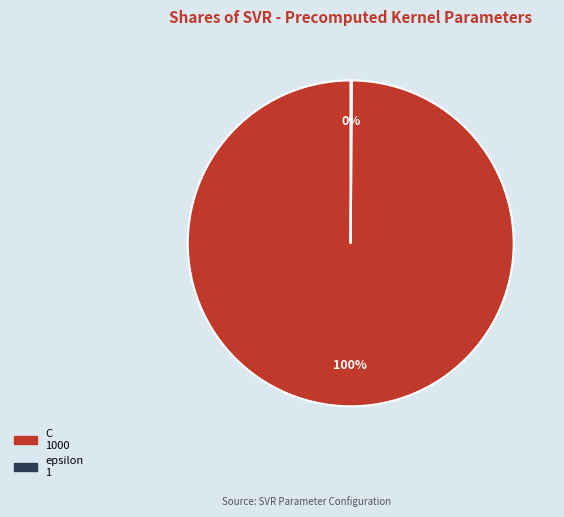

To the nearest percent, what percentage of the pie is C?

100%